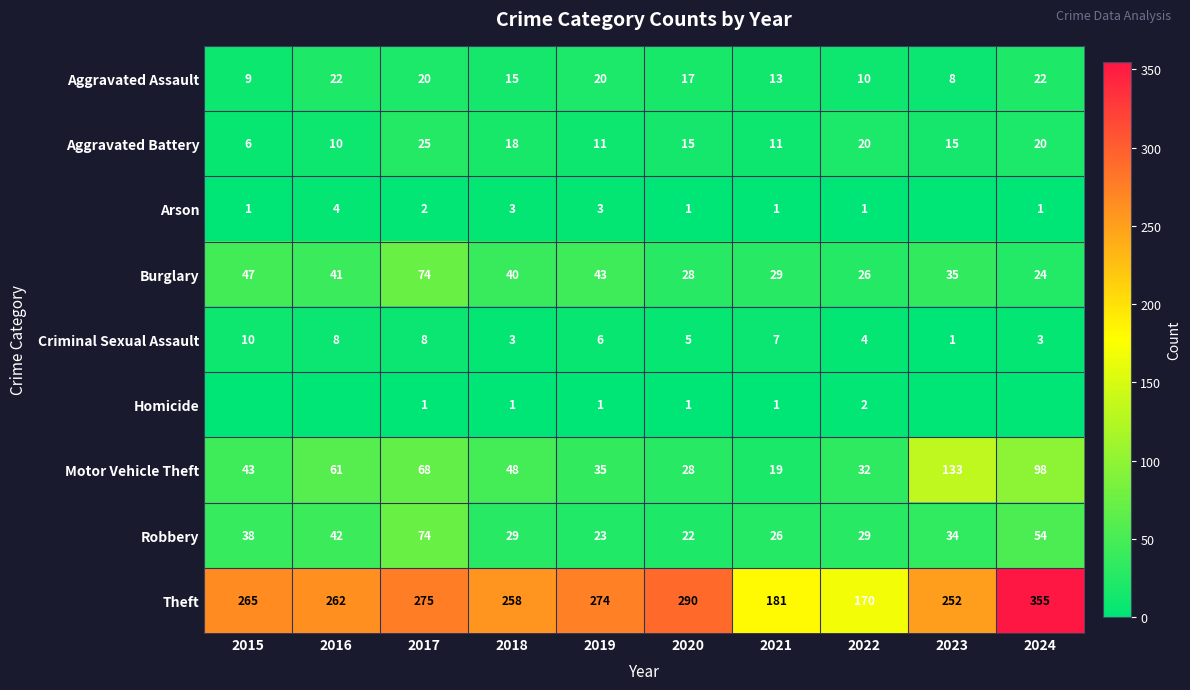

Rank the categories by Motor Vehicle Theft value from highest to lowest.

2023, 2024, 2017, 2016, 2018, 2015, 2019, 2022, 2020, 2021